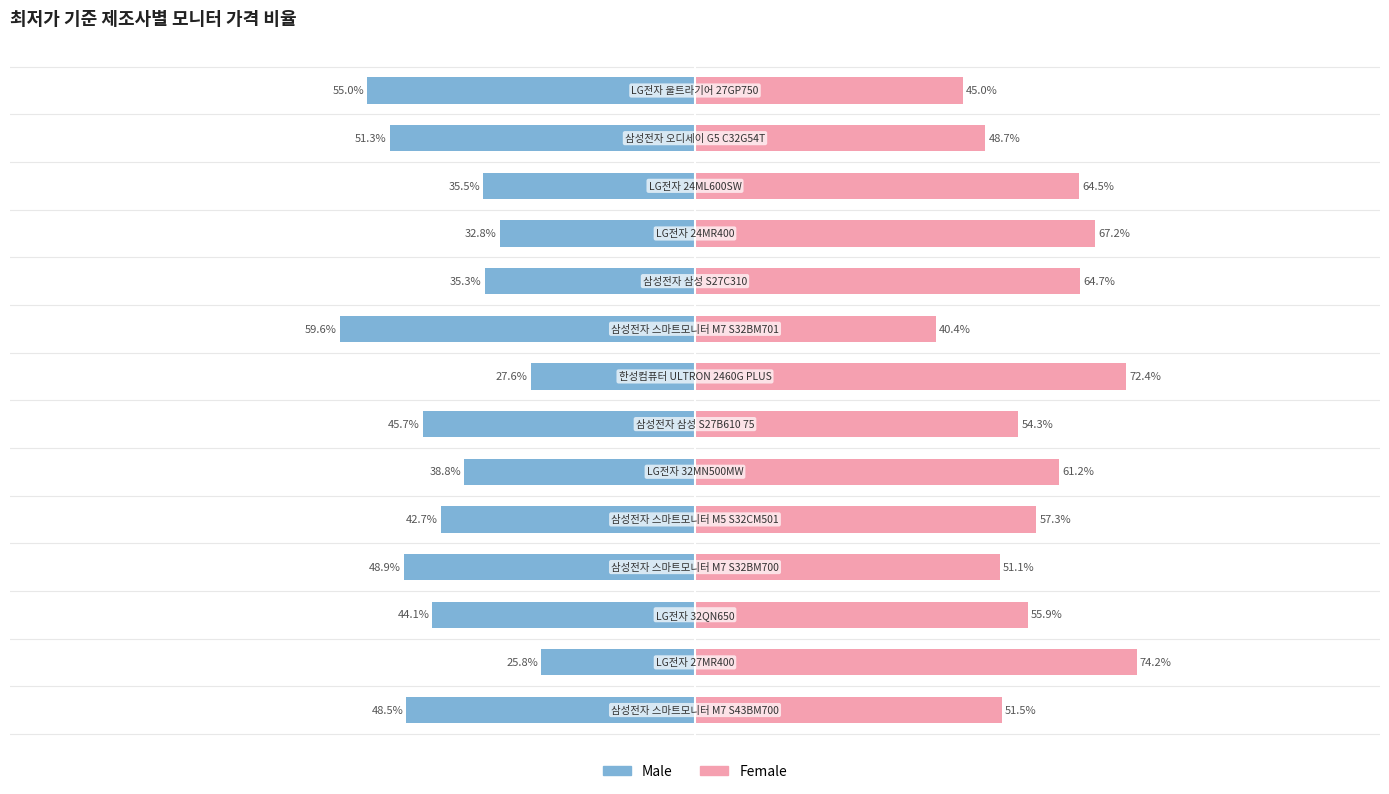

Is the value of Female at 9 greater than the value of Male at 8?

Yes